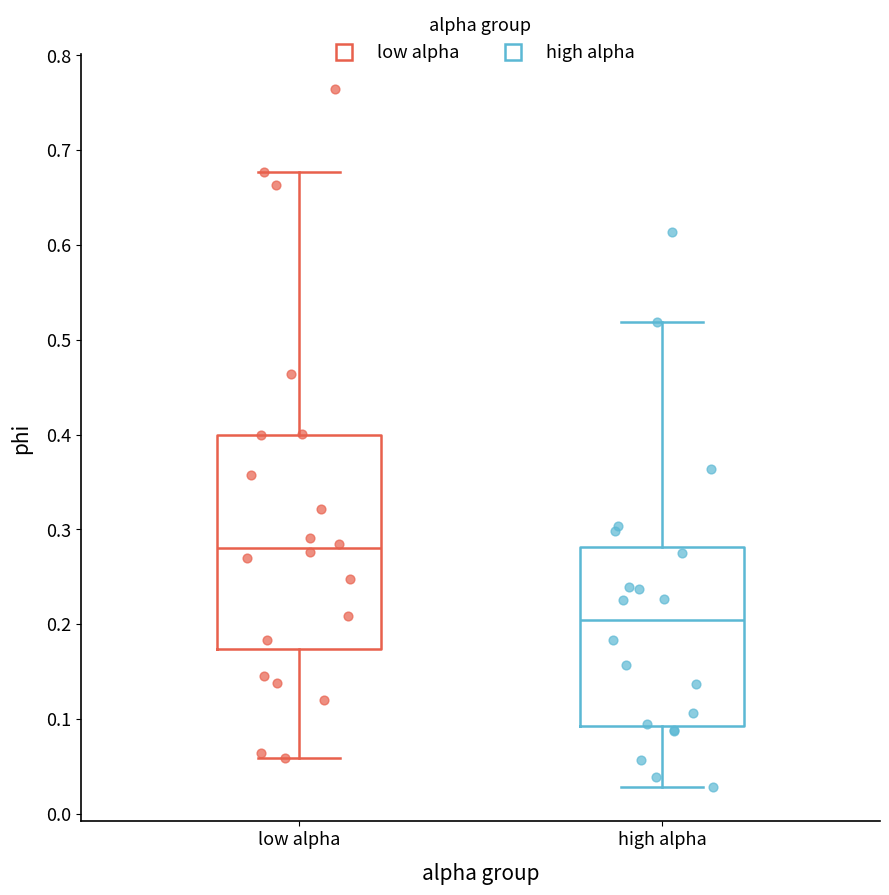

Which box is the tallest, from its lower edge to its upper edge?

low alpha